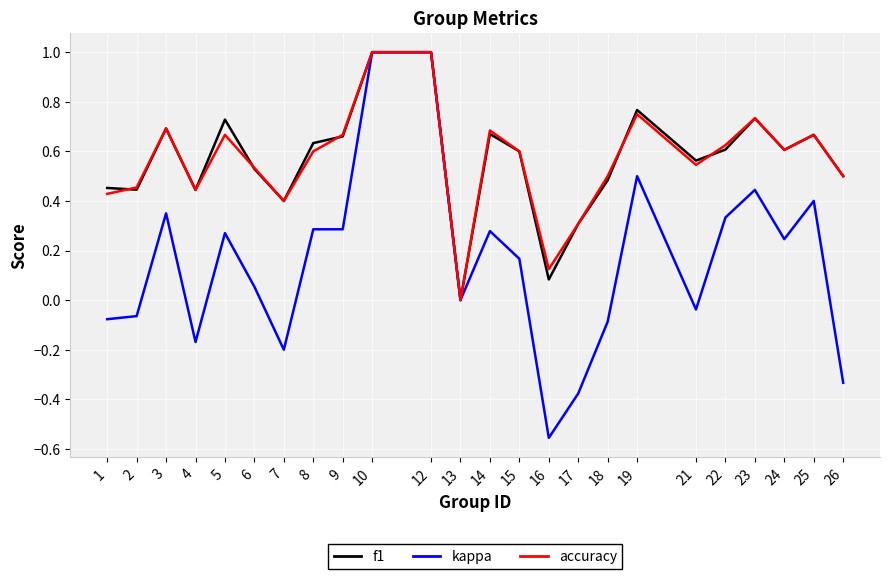

Which category has the lowest value across all series?

16